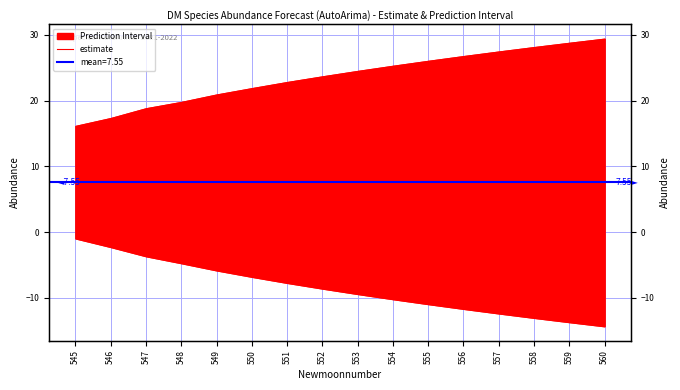

Where is the first local maximum?

547